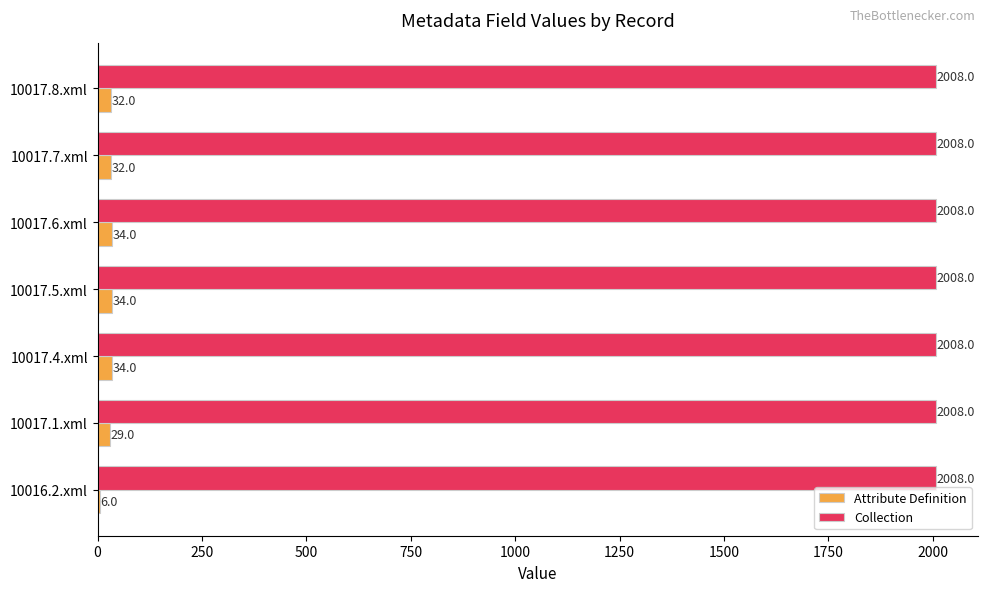

What are all the series names shown in the legend?

Attribute Definition, Collection